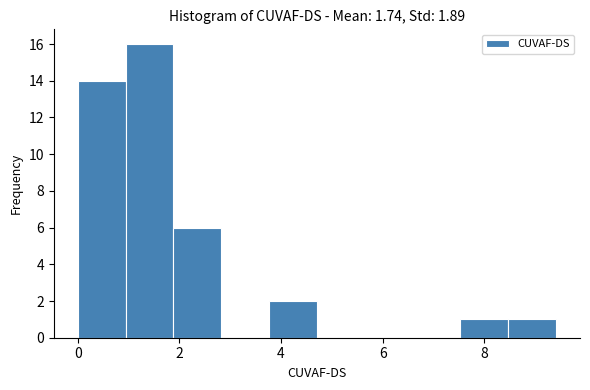

Which range on the x-axis has the tallest bar?

1.0 to 1.8